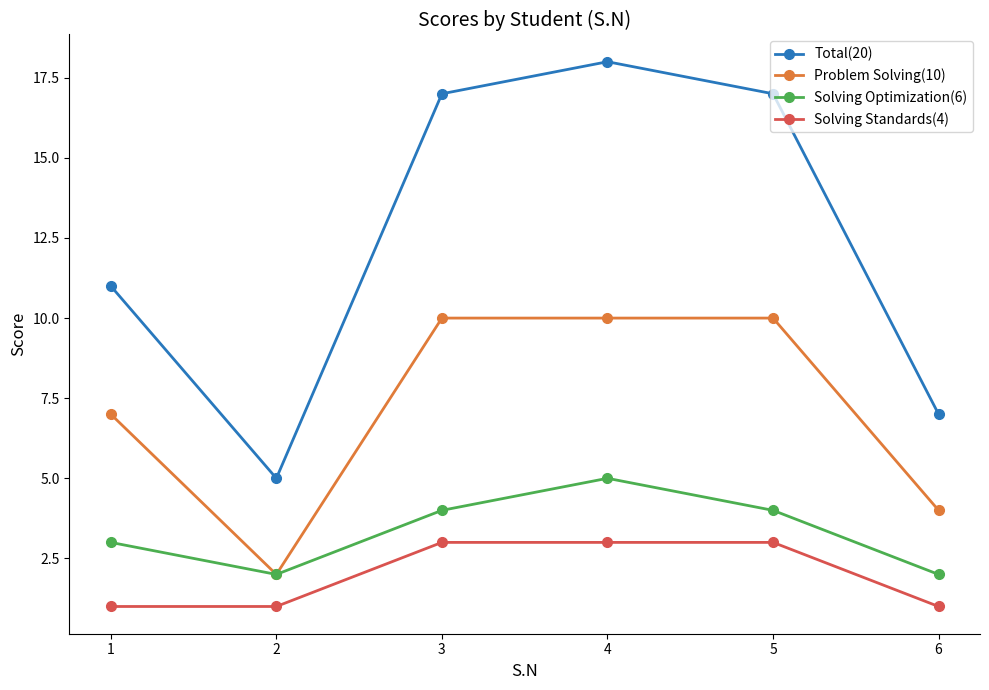

At which category is the sum across all series the highest?

4